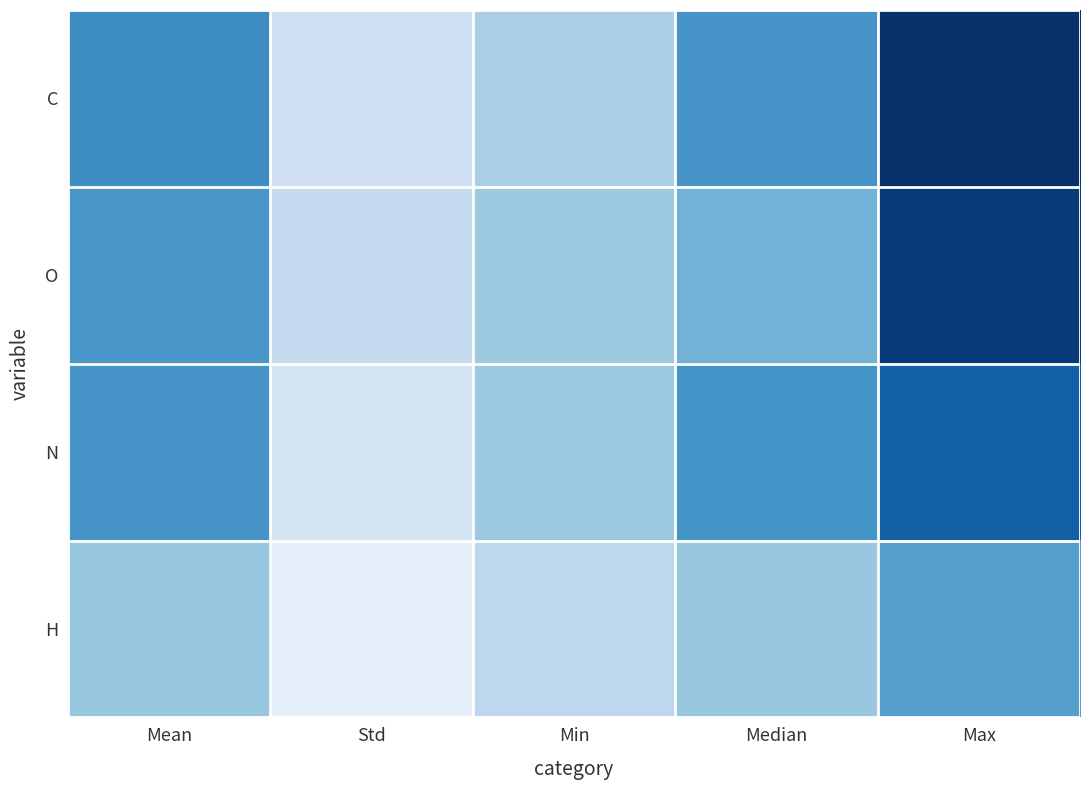

What is the total value across all series at Mean?

38.2